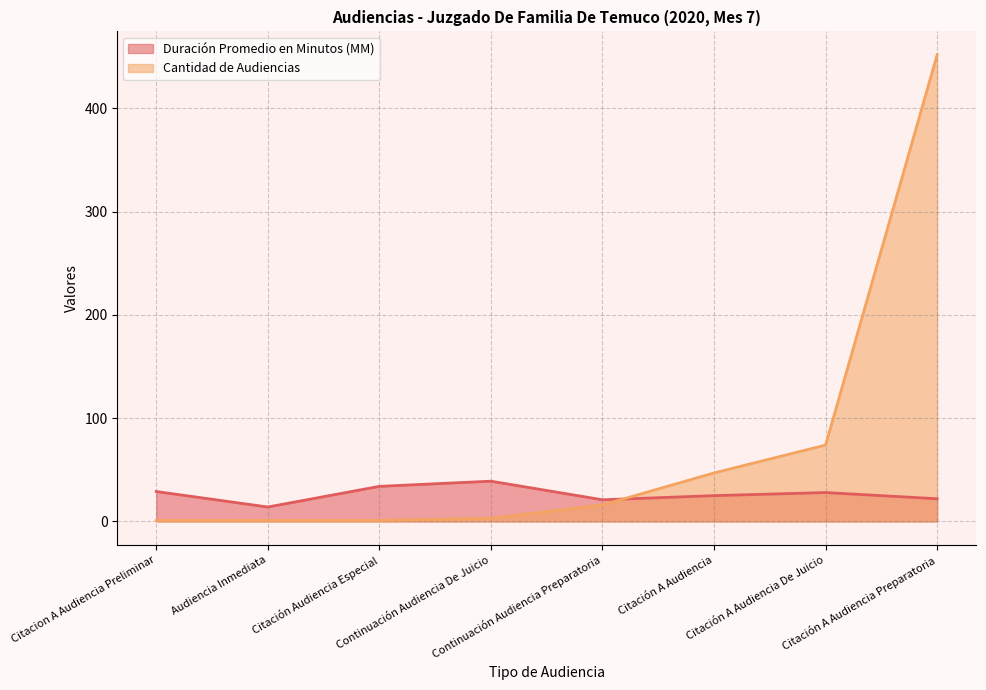

Rank the series by their maximum value, from highest to lowest.

Cantidad de Audiencias, Duración Promedio en Minutos (MM)